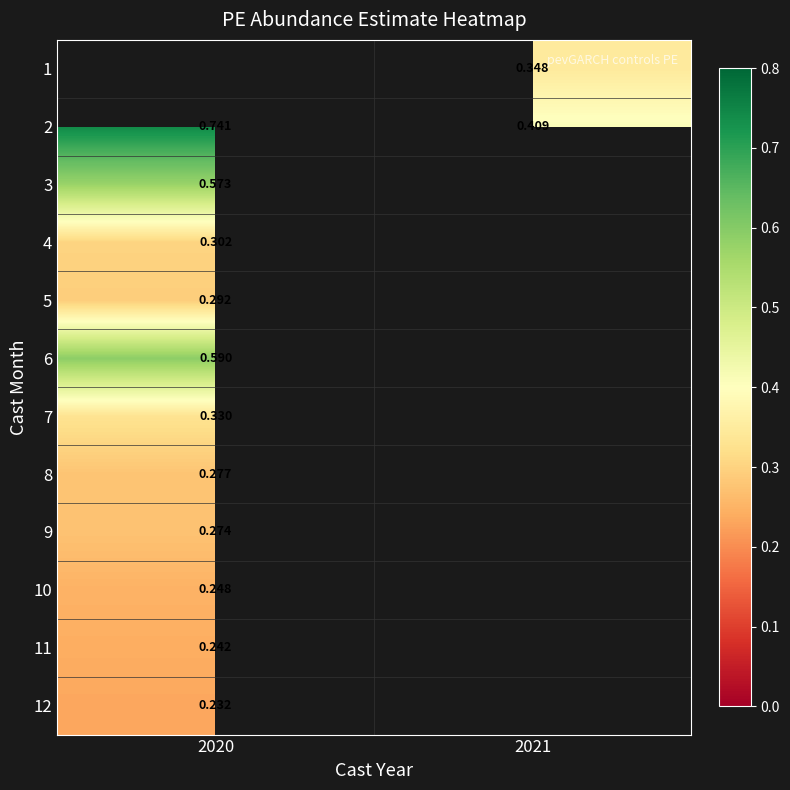

How many categories are shown in the chart?

2